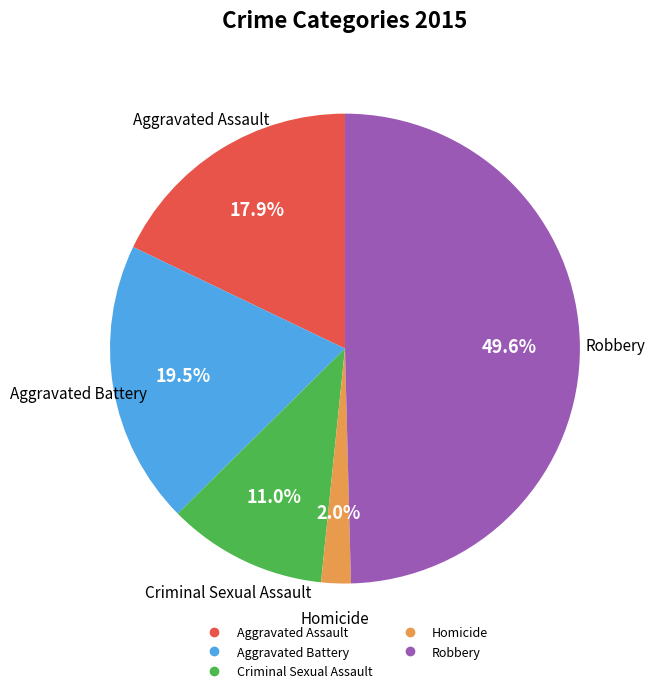

Does Aggravated Assault represent more than half of the total?

No